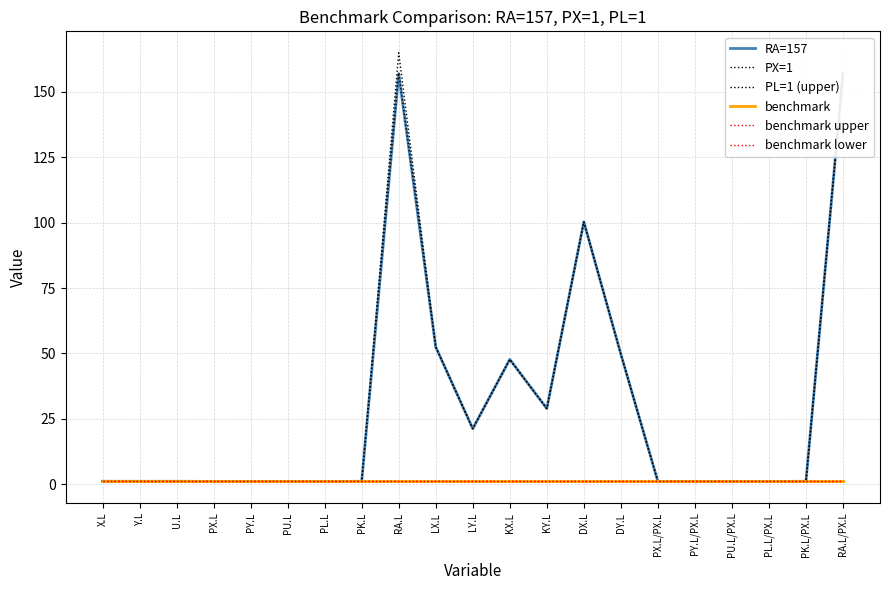

Between which two adjacent categories do benchmark and PX=1 first intersect?

PU.L and PL.L